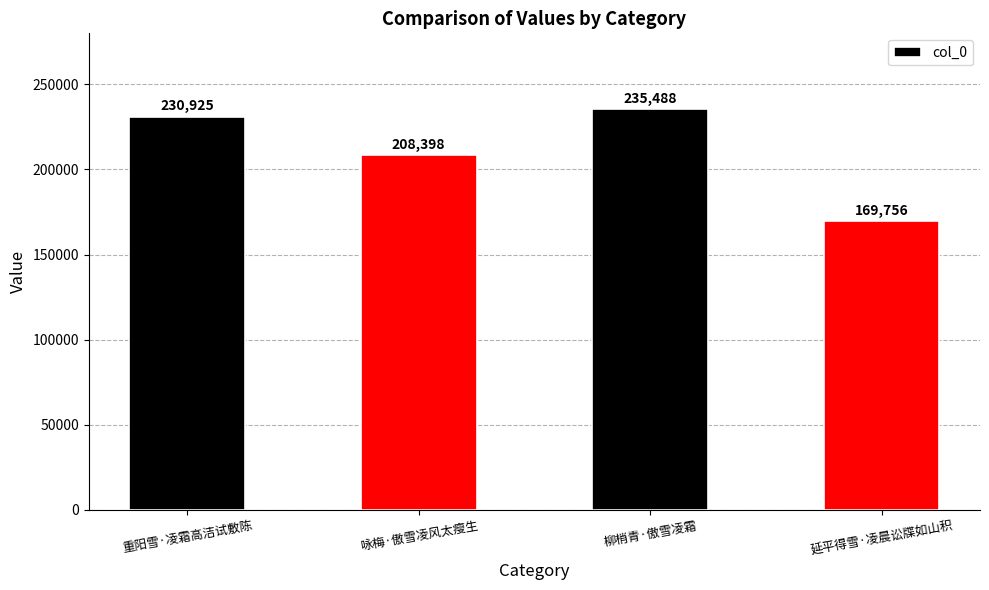

Reading right to left, what are all the values shown in this chart?

延平得雪·凌晨讼牒如山积=169756	柳梢青·傲雪凌霜=235488	咏梅·傲雪凌风太瘦生=208398	重阳雪·凌霜高洁试敷陈=230925